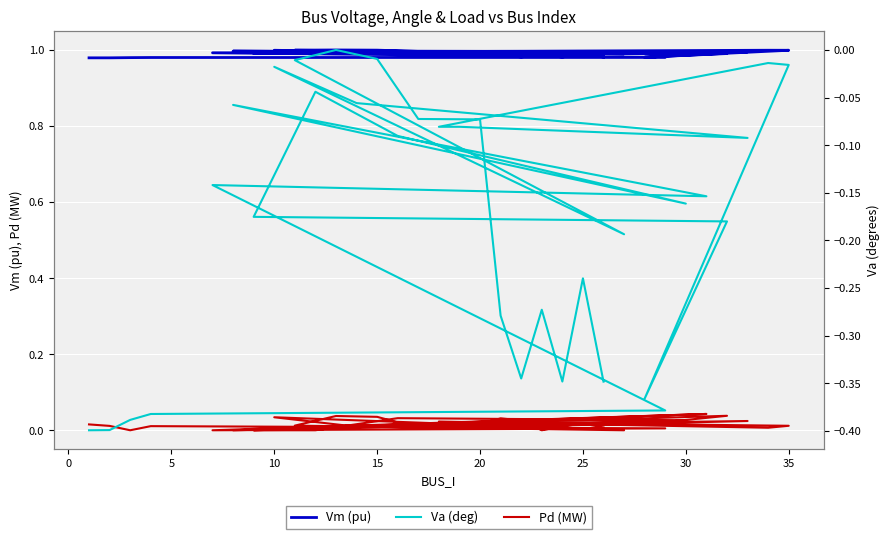

At how many categories does at least one series exceed 0?

33